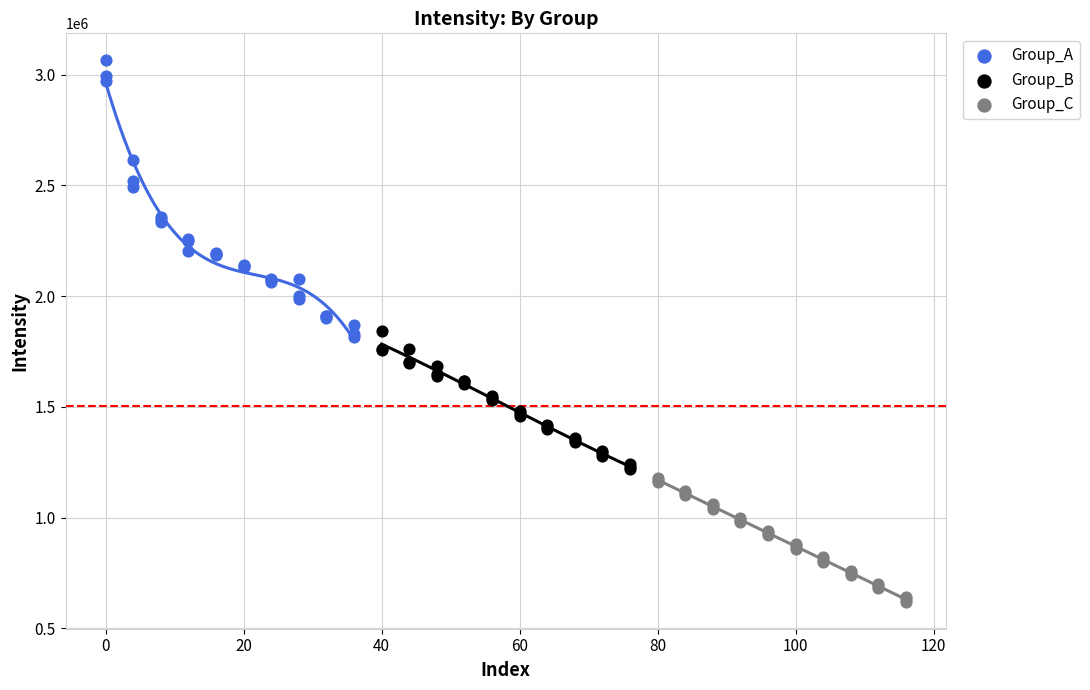

Which series contains the highest Y value?

Group_A